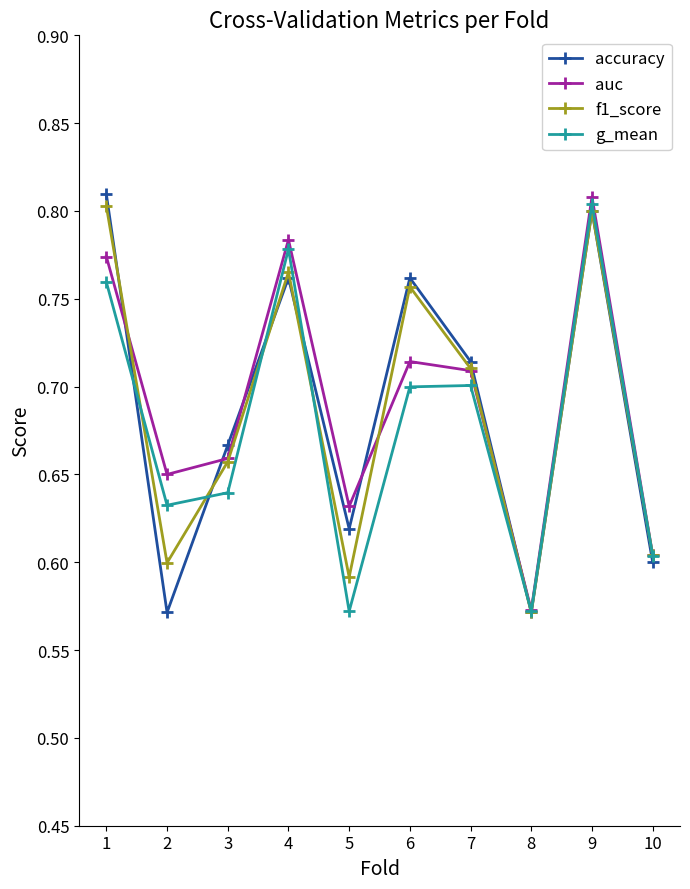

Which series changed the most between 2 and 8?

auc